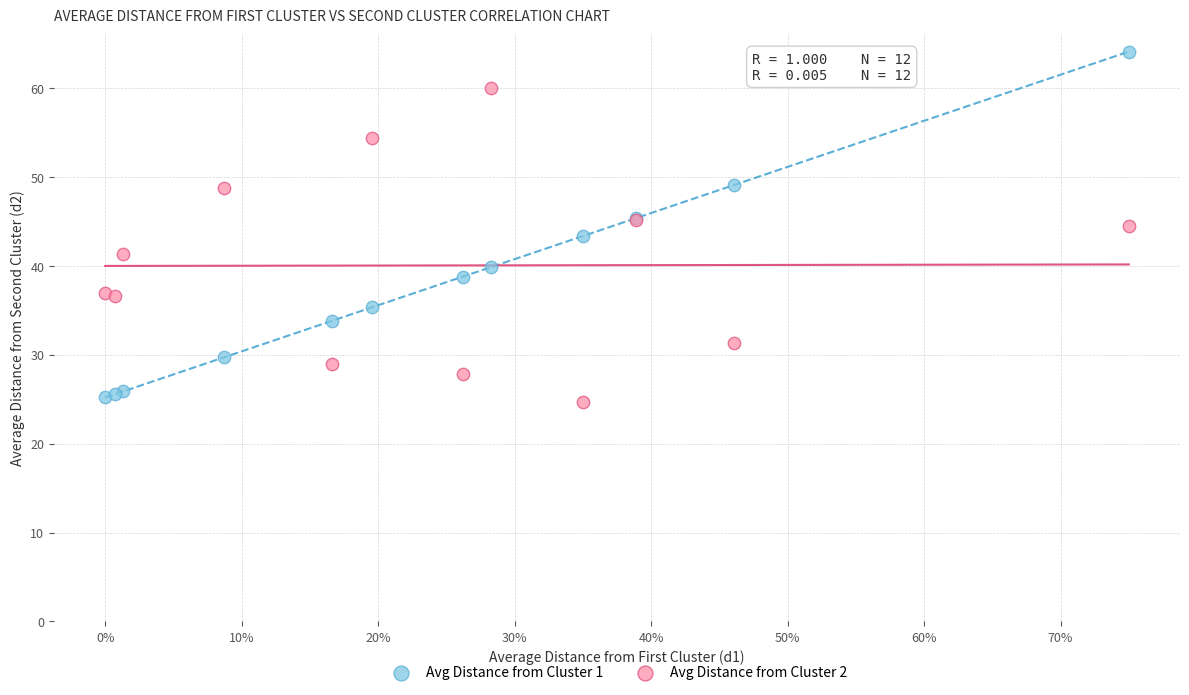

Which series contains the highest Y value?

Avg Distance from Cluster 1